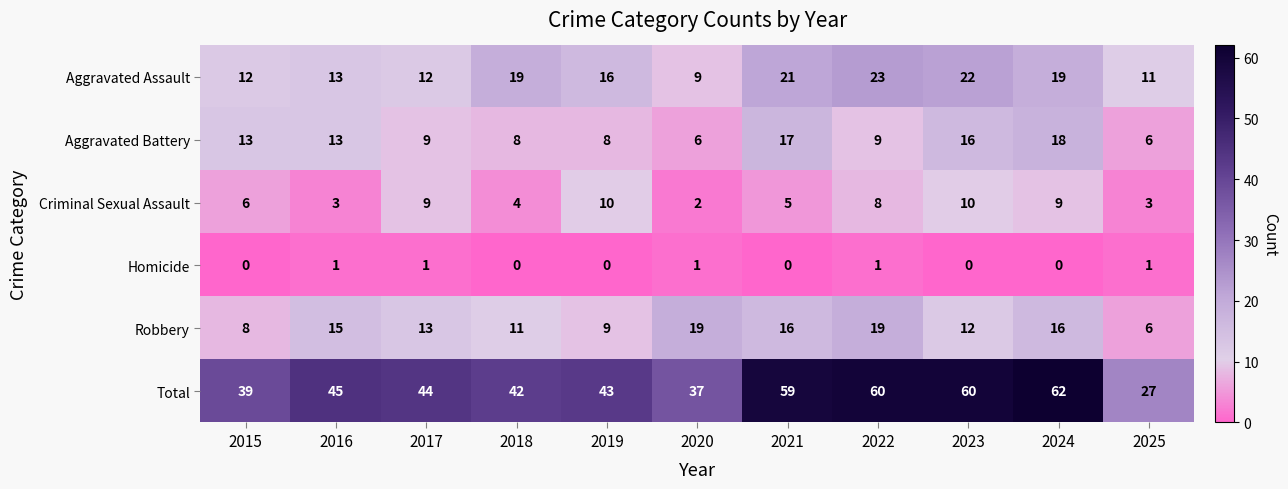

List the series in order of their peak value, highest first.

Total, Aggravated Assault, Robbery, Aggravated Battery, Criminal Sexual Assault, Homicide